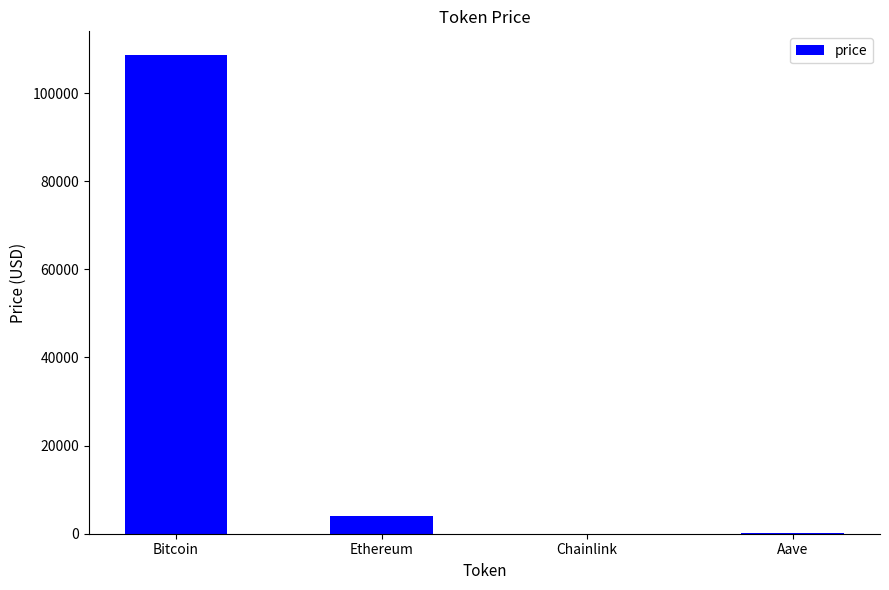

Which category has the highest value across all series?

Bitcoin